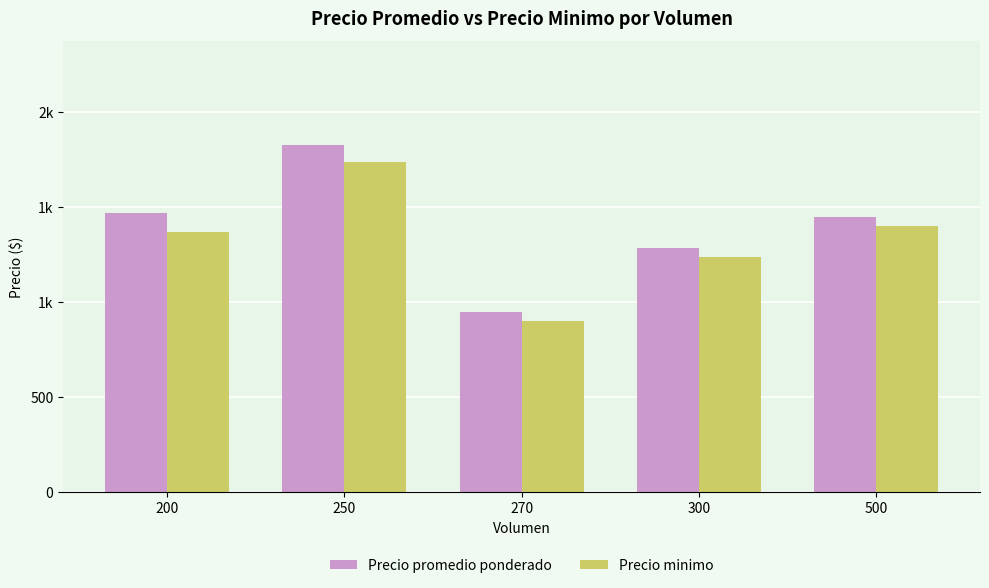

How many values in the Precio promedio ponderado series are below 1450?

2